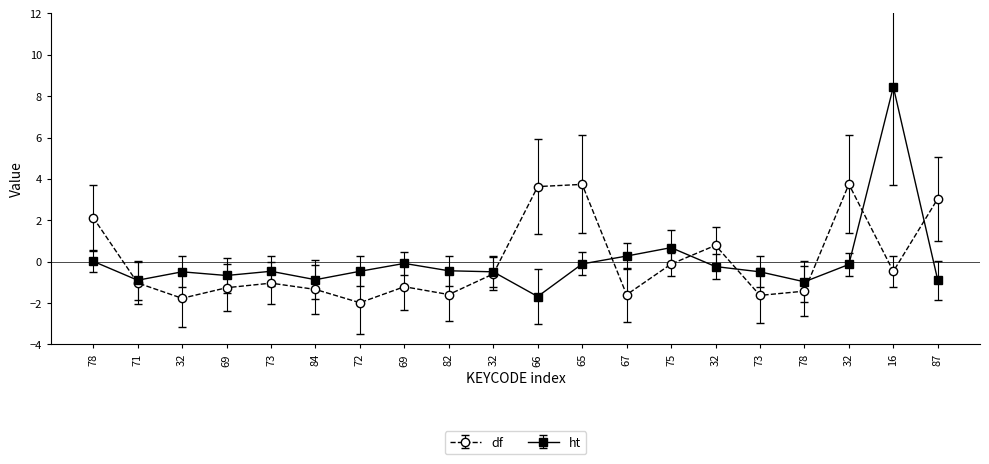

What is the value of the ht point at the 20th from the left?

-0.9